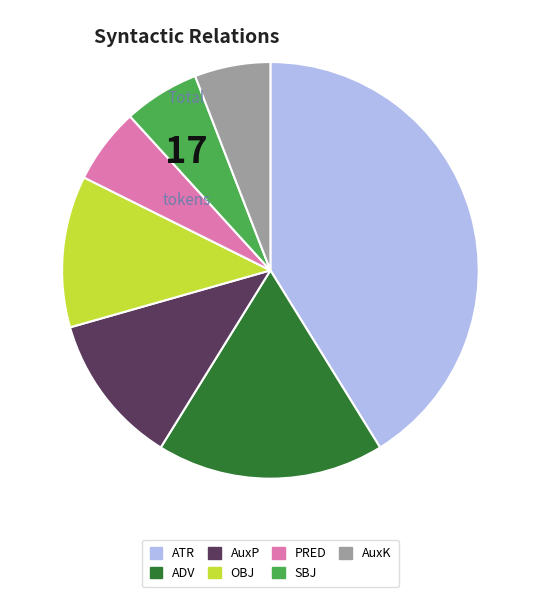

Between ADV and AuxK, which is larger?

ADV